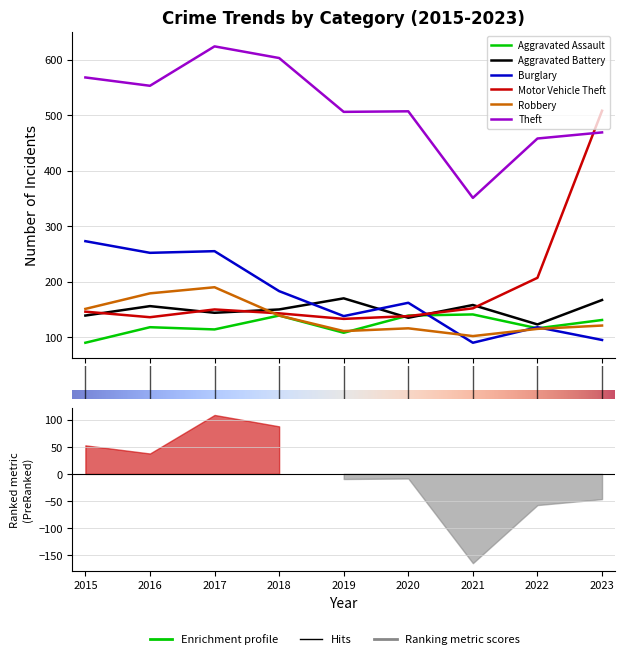

In Robbery, how many points are higher than both neighbors (excluding endpoints)?

2